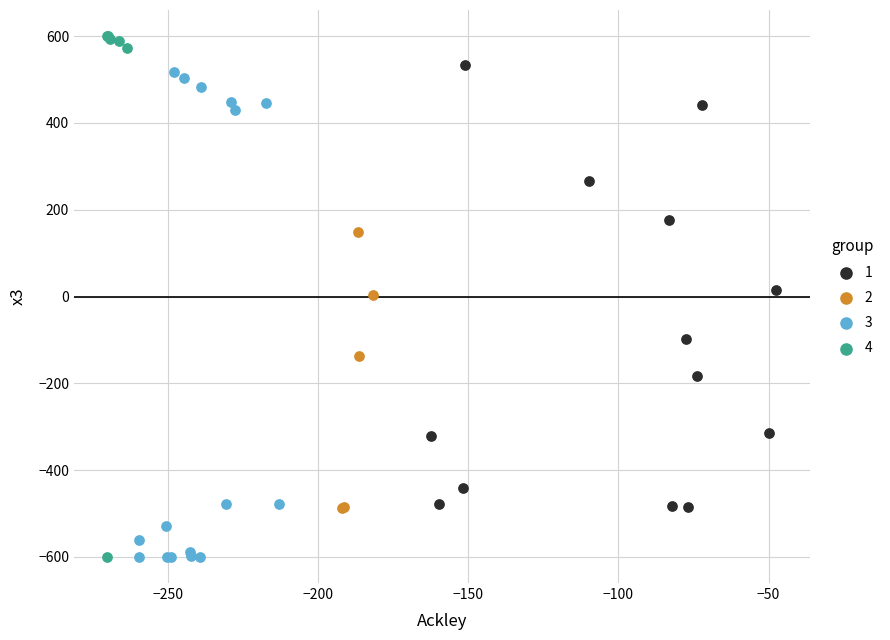

Which series has the widest spread of Y values?

4